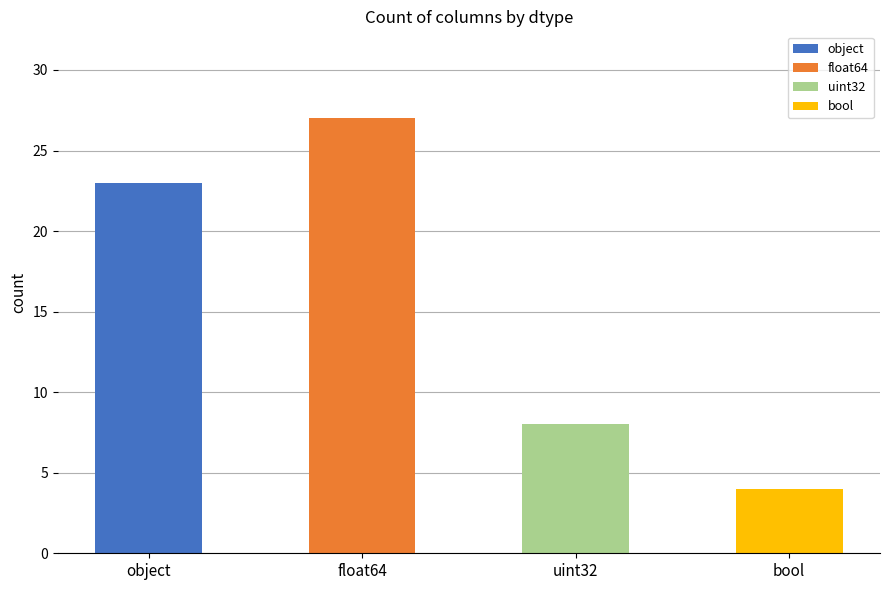

List the labels in order of value, smallest first.

bool, uint32, object, float64